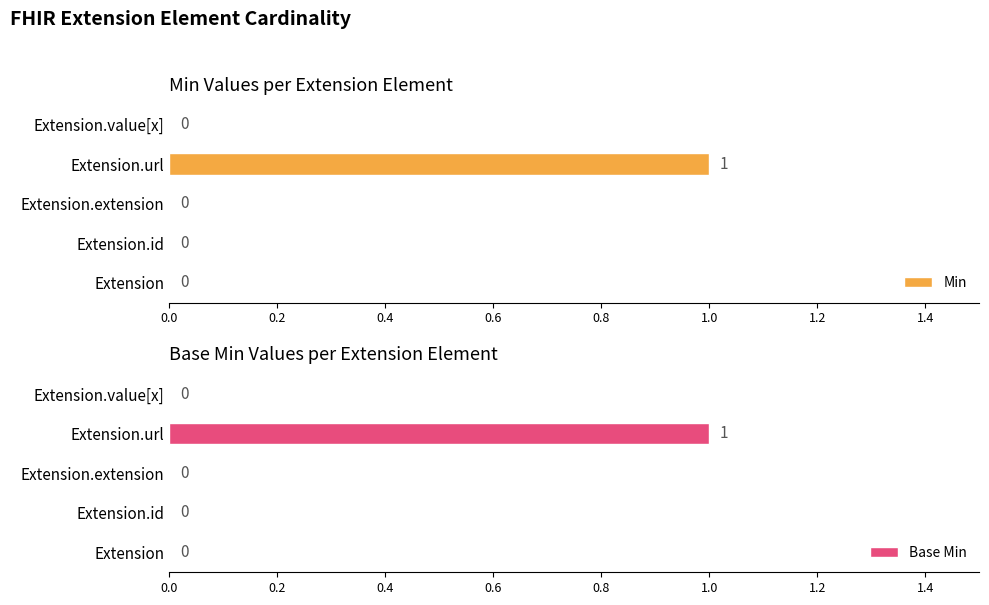

Count the number of categories in the chart.

5